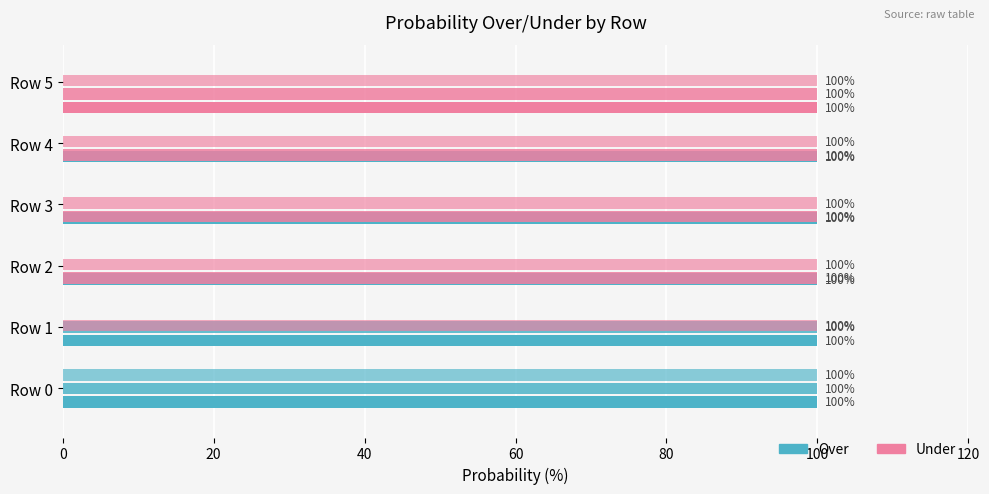

The value of 3pm prob over at Row 2 is 34. True or false?

False